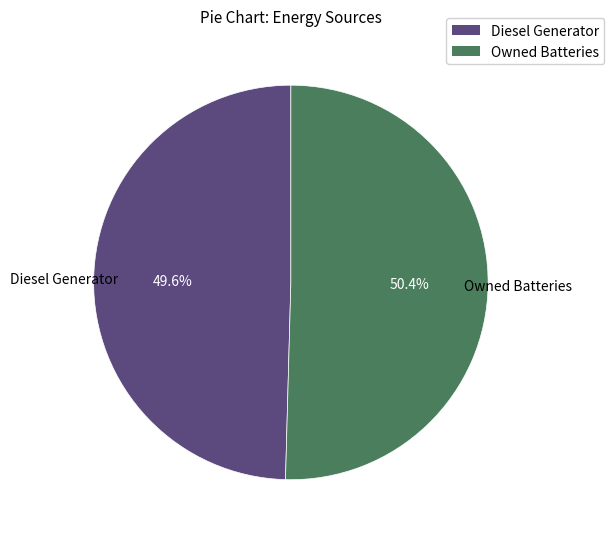

How many segments does this pie chart have?

2